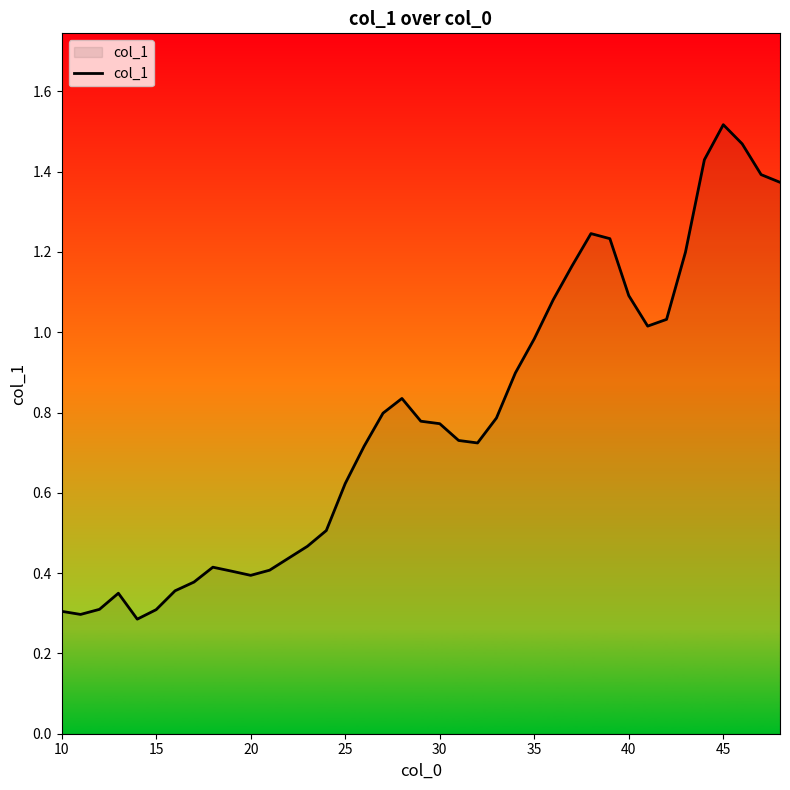

True or false: the data shows 2.6 at 45.

False